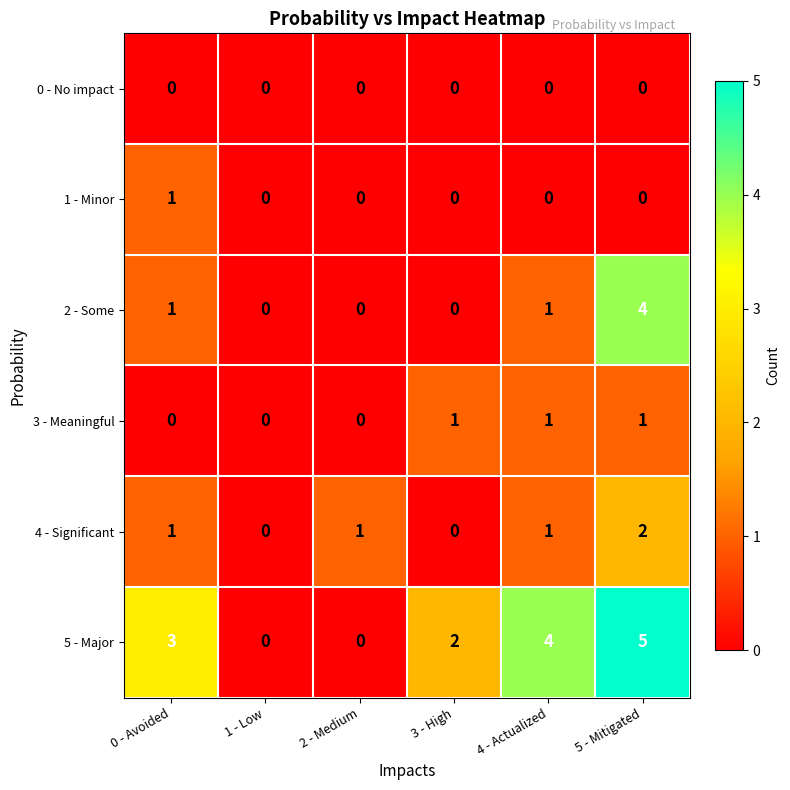

How many distinct data groups are displayed?

6